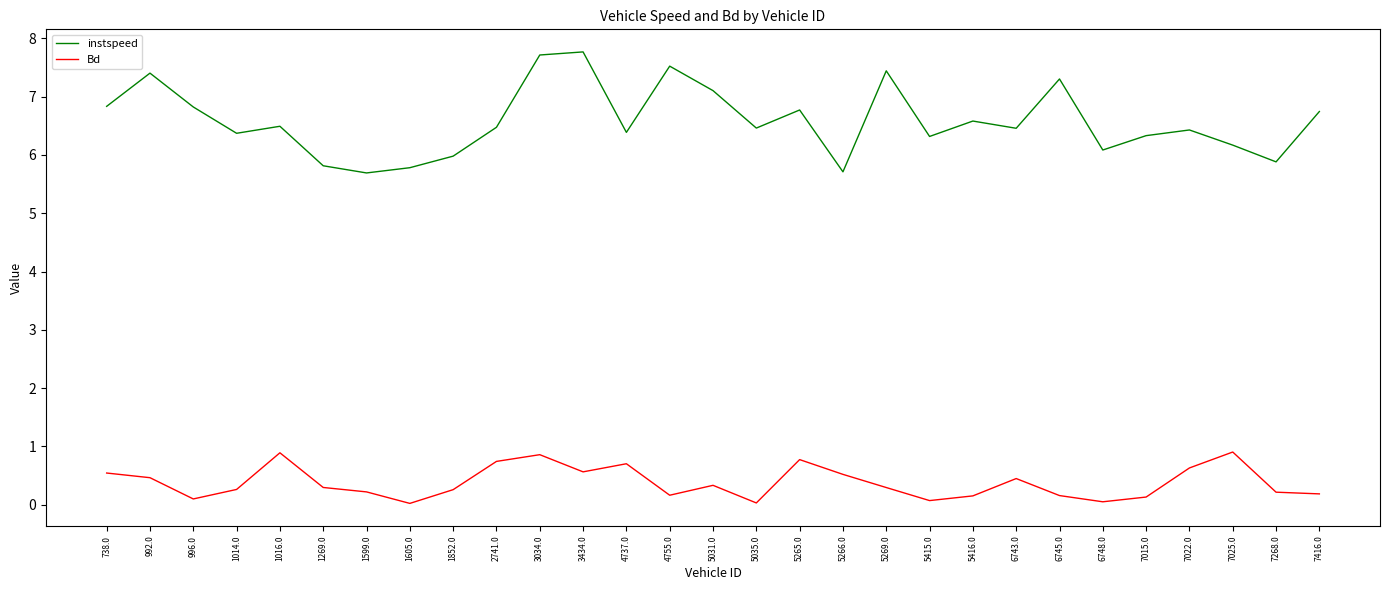

Which series has the largest range (max minus min)?

instspeed